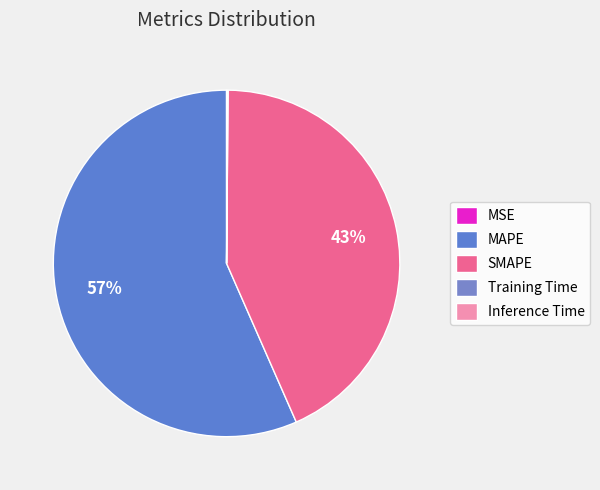

Which category has the biggest portion of the pie?

MAPE